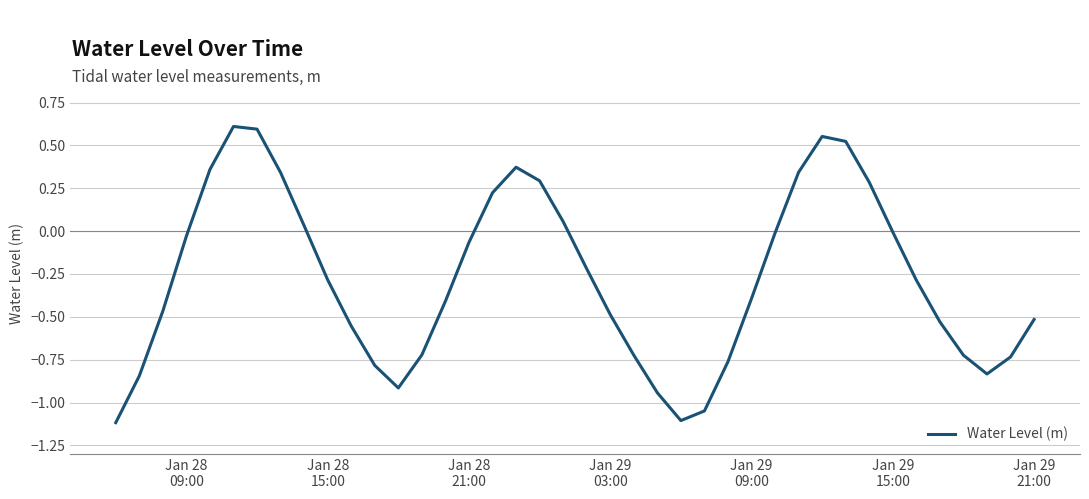

What is the smallest value displayed?

-1.1